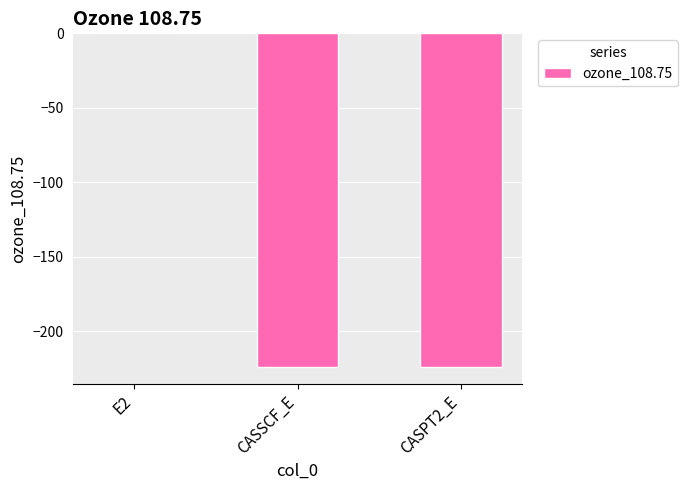

What is the maximum value shown in the chart?

-0.1